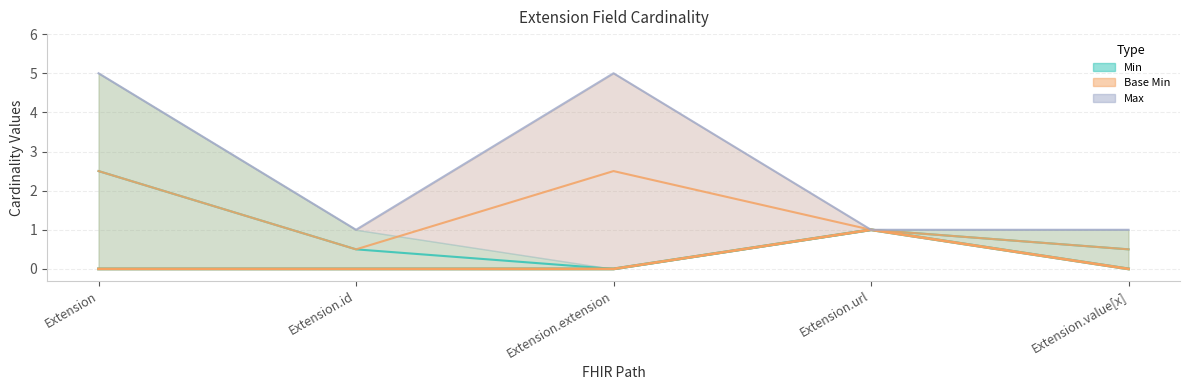

What is the highest value of the Min series?

1